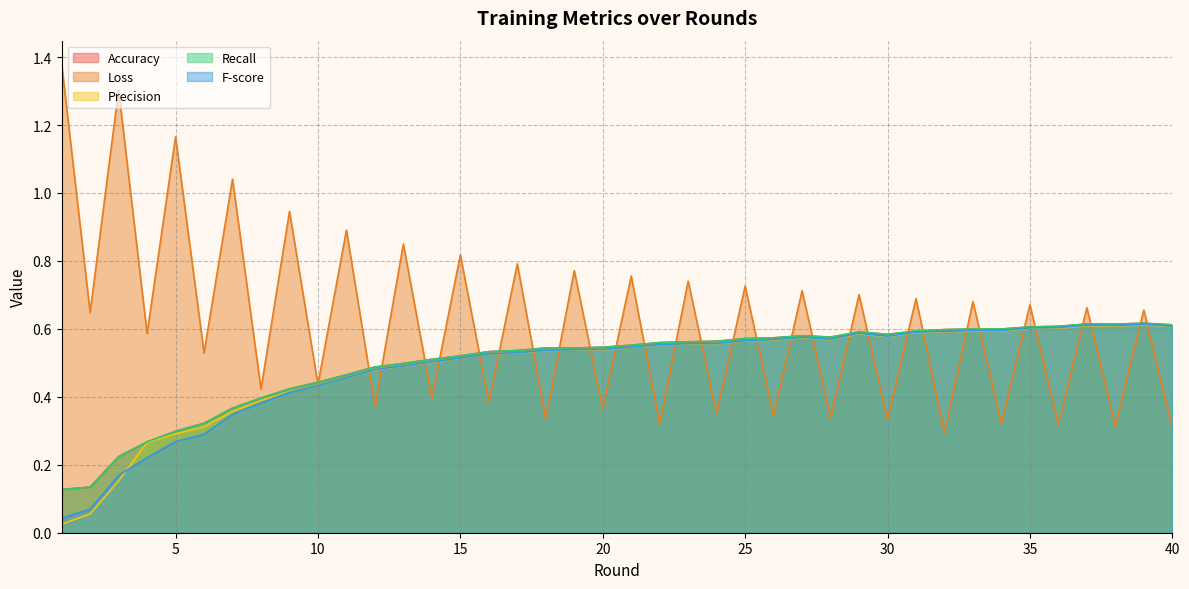

Is it true that Precision equals 0.3 at 40?

False